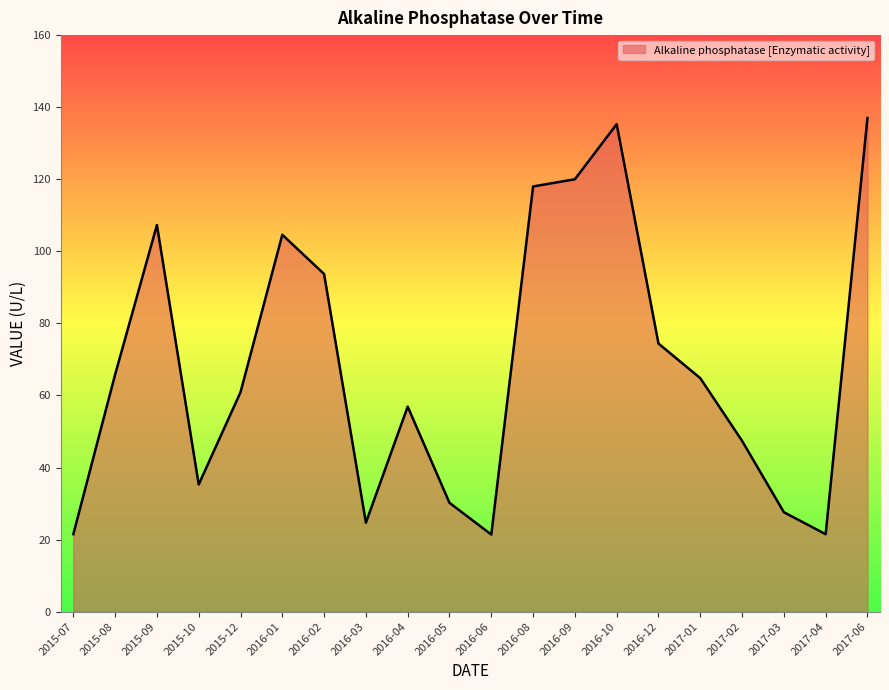

How many lines are shown in the chart?

1